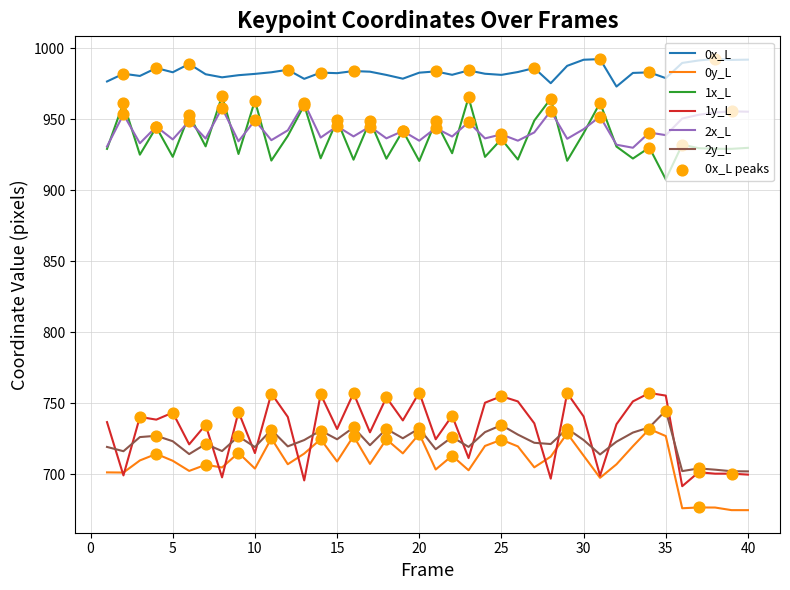

Which series has the largest total across all categories?

0x_L